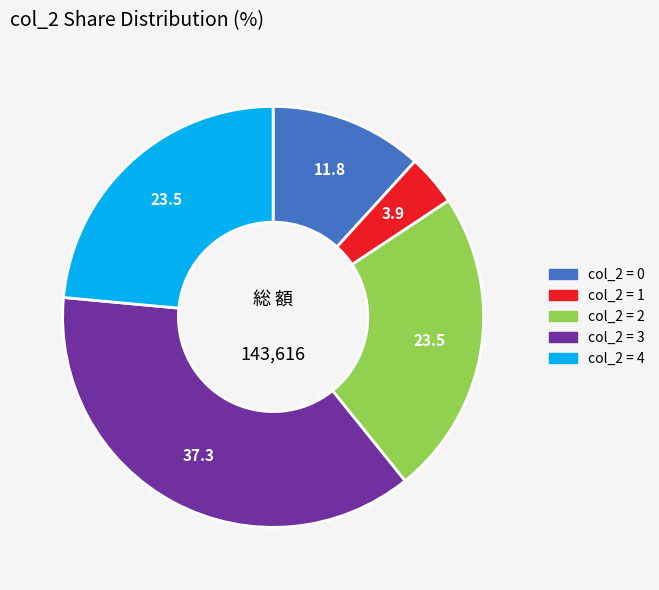

Is there a majority slice in this chart?

No